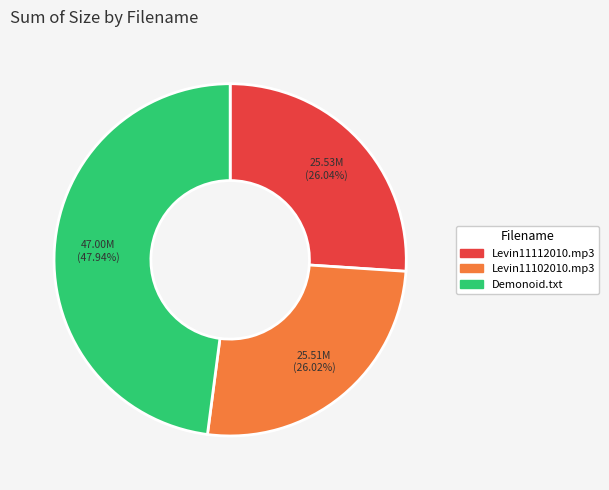

Is there a majority slice in this chart?

No